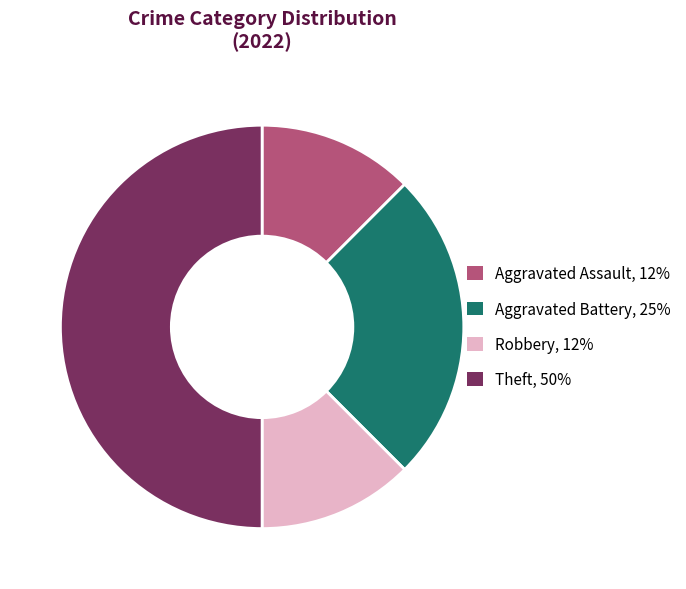

Which slice is the largest?

Theft